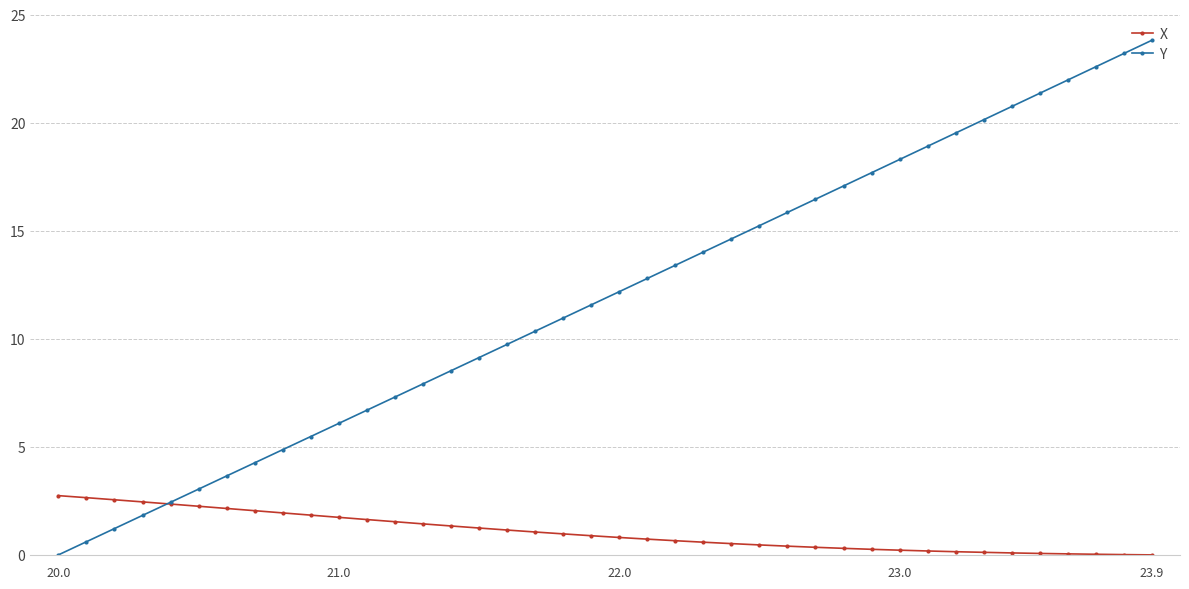

What is the value of the X point at the 15th from the left?

1.3